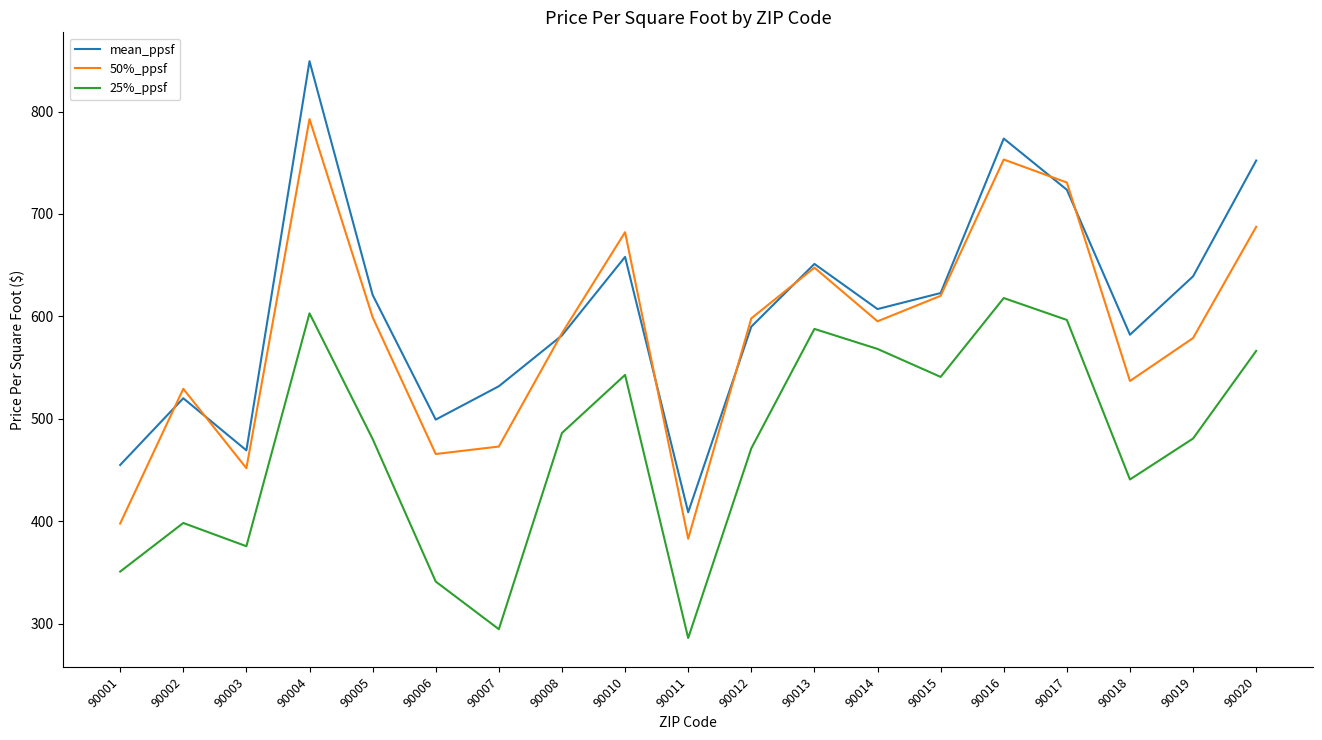

Rank the series by their average value, from highest to lowest.

mean_ppsf, 50%_ppsf, 25%_ppsf